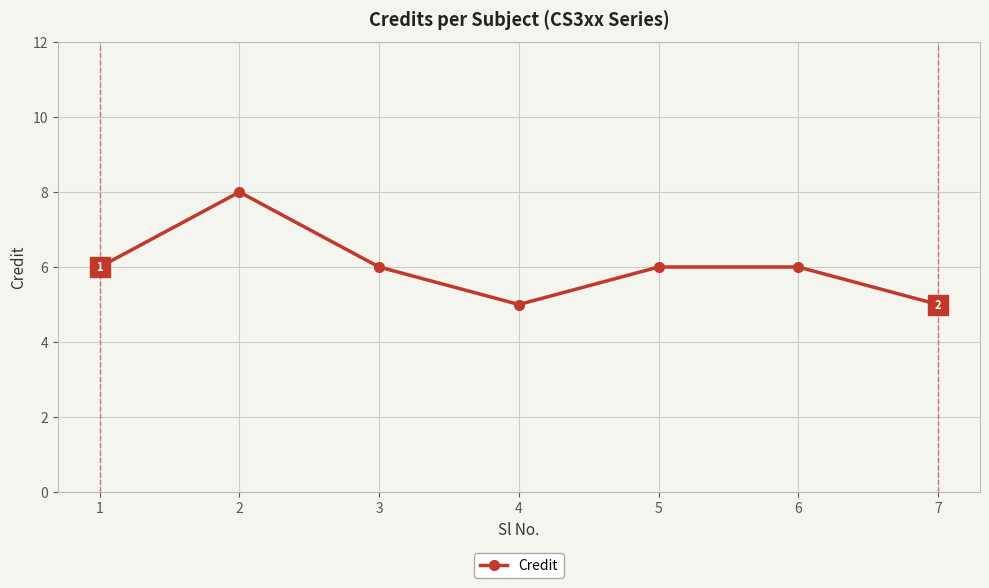

Read the value at 4.

5